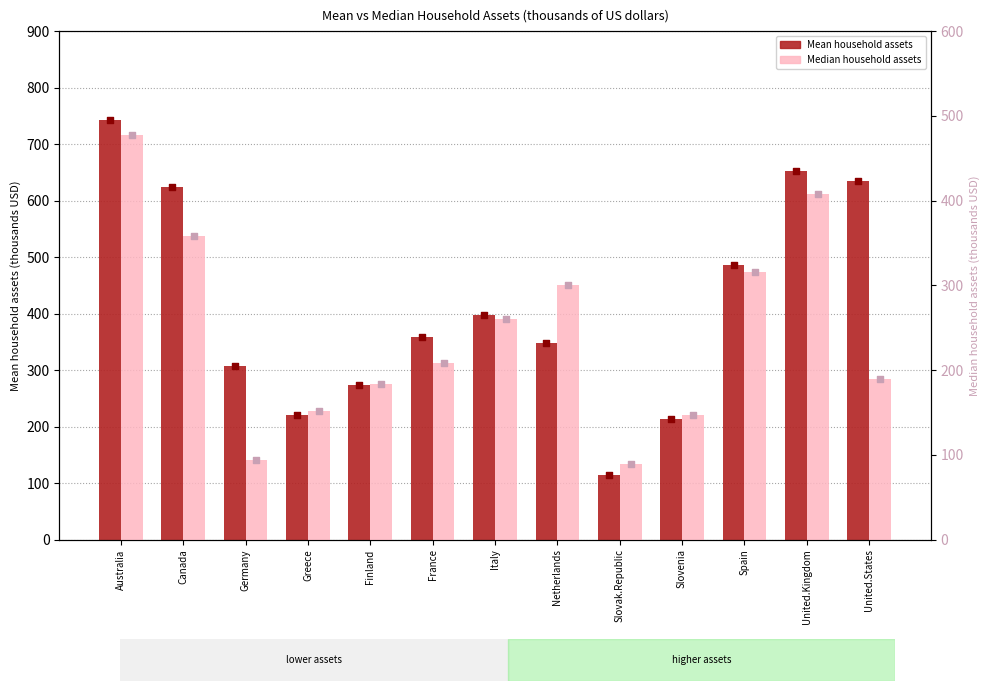

Which series has the largest Y range (max minus min)?

Mean household assets